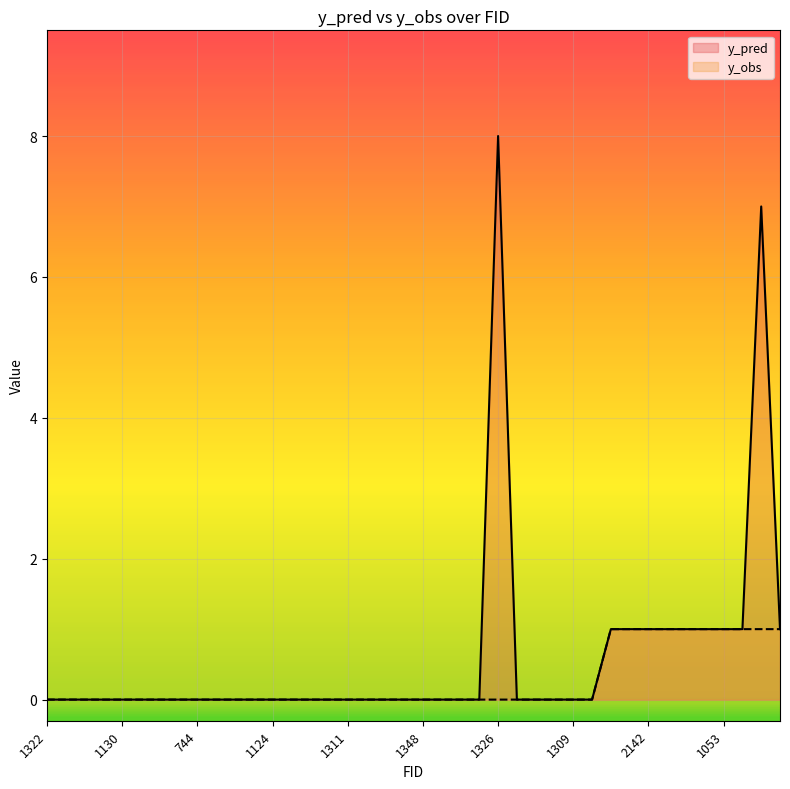

What is the difference between the y_pred values at 1044 and 1329?

1